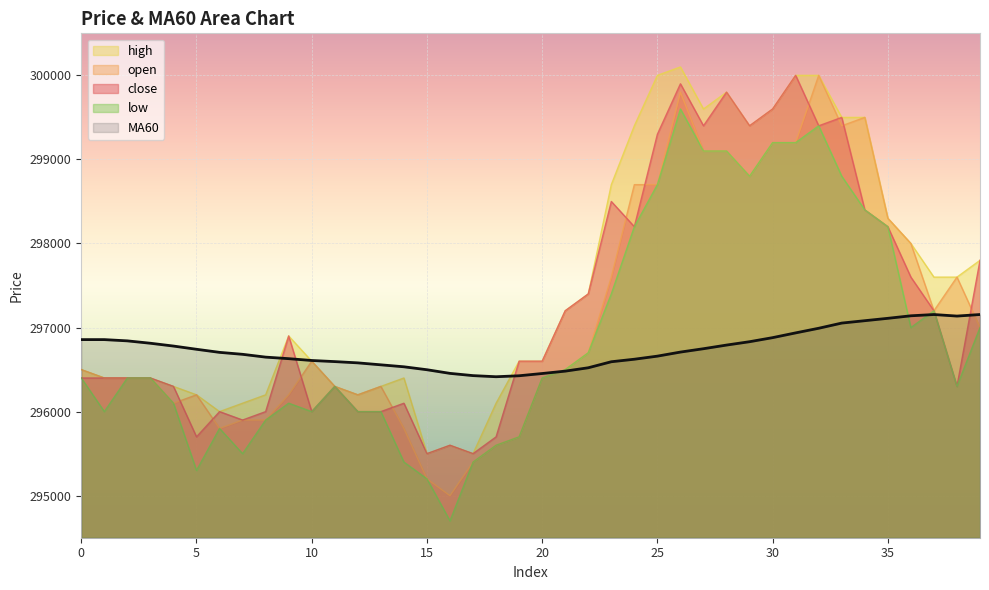

In high, how many points are lower than both neighbors (excluding endpoints)?

6